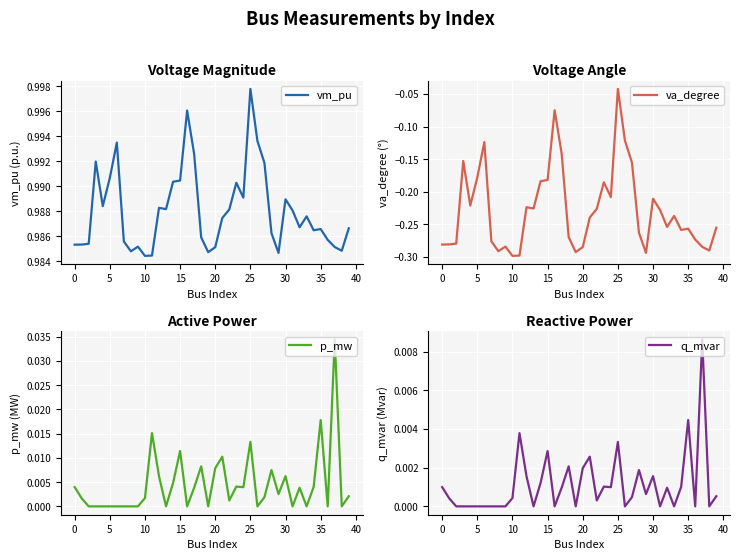

At which label does q_mvar reach its peak?

37